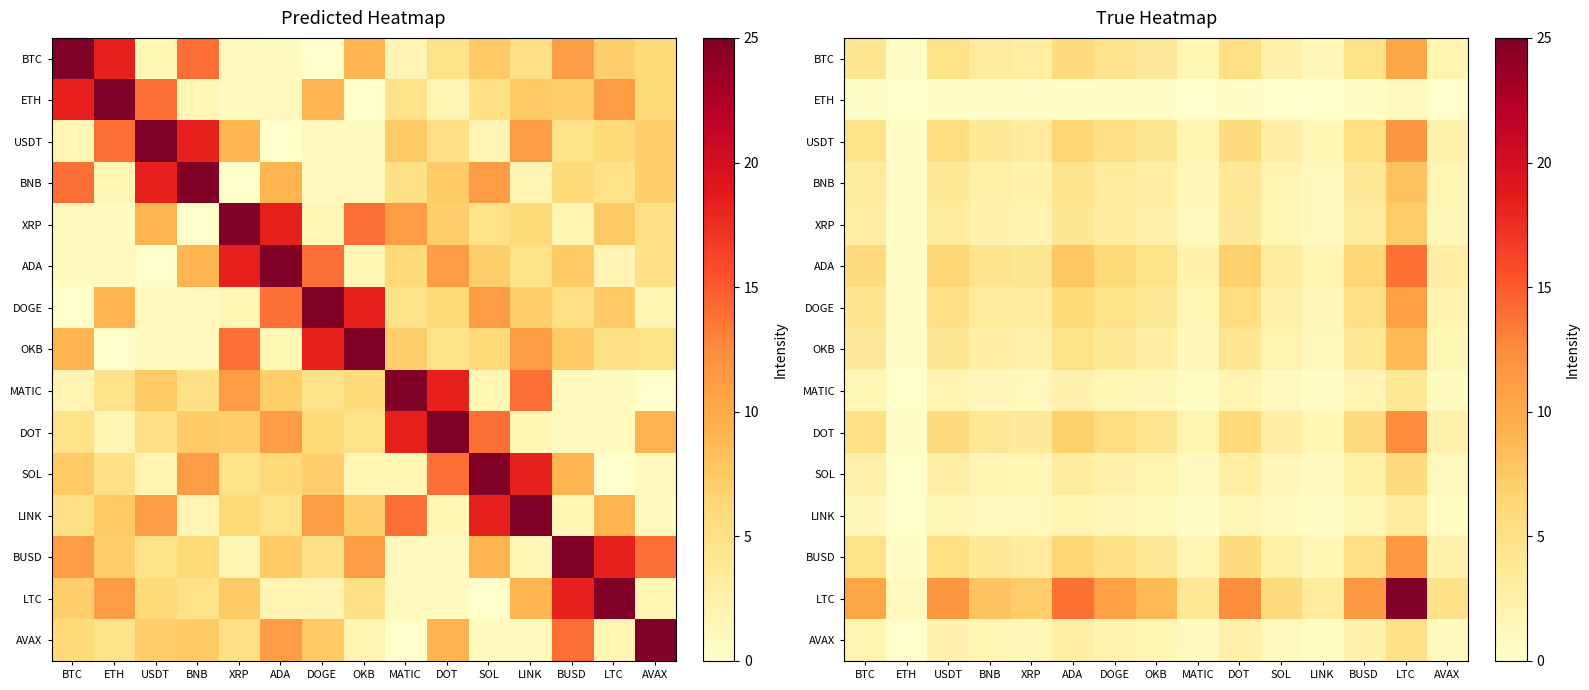

What is the difference between the maximum and second lowest values in the BTC series?

8.9